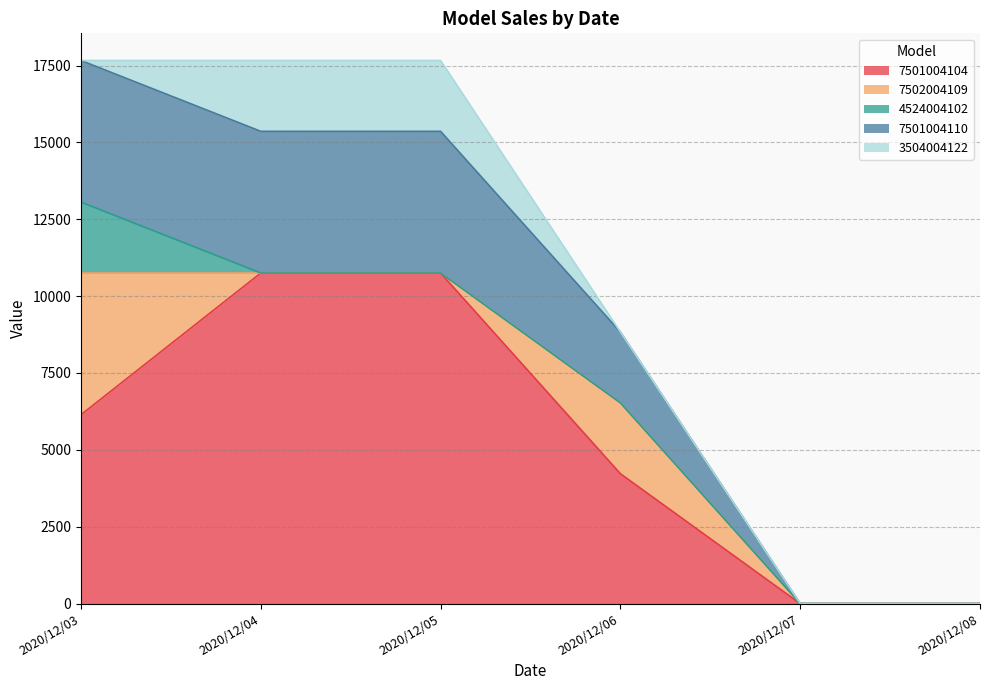

What is the total value across all series at 2020/12/05?

17664